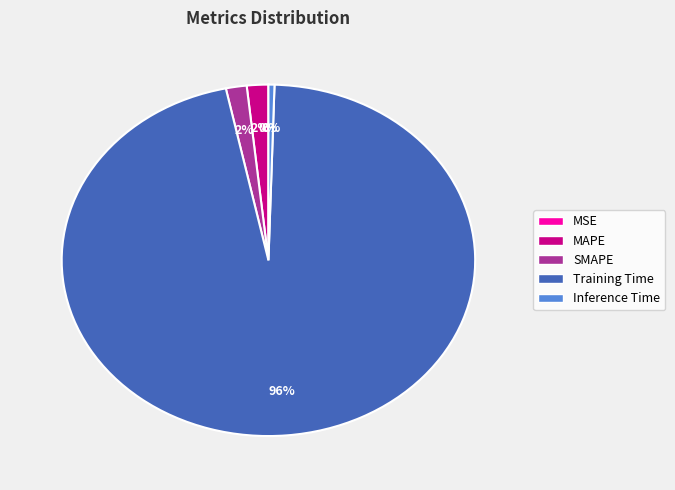

Is the sum of SMAPE and Inference Time greater than half?

No